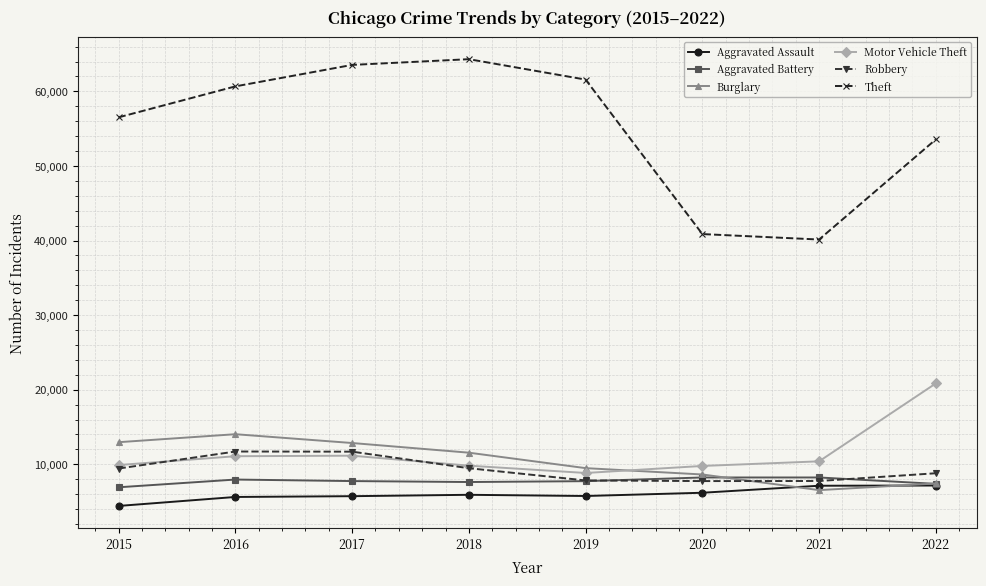

What is the average value of the Aggravated Battery series?

7731